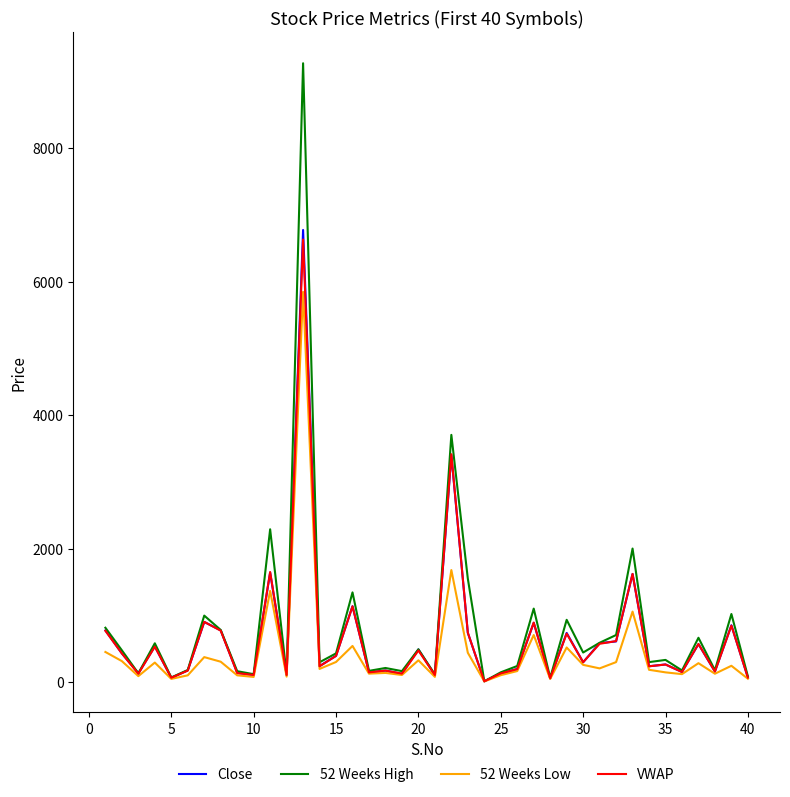

Which series has the largest range (max minus min)?

52 Weeks High